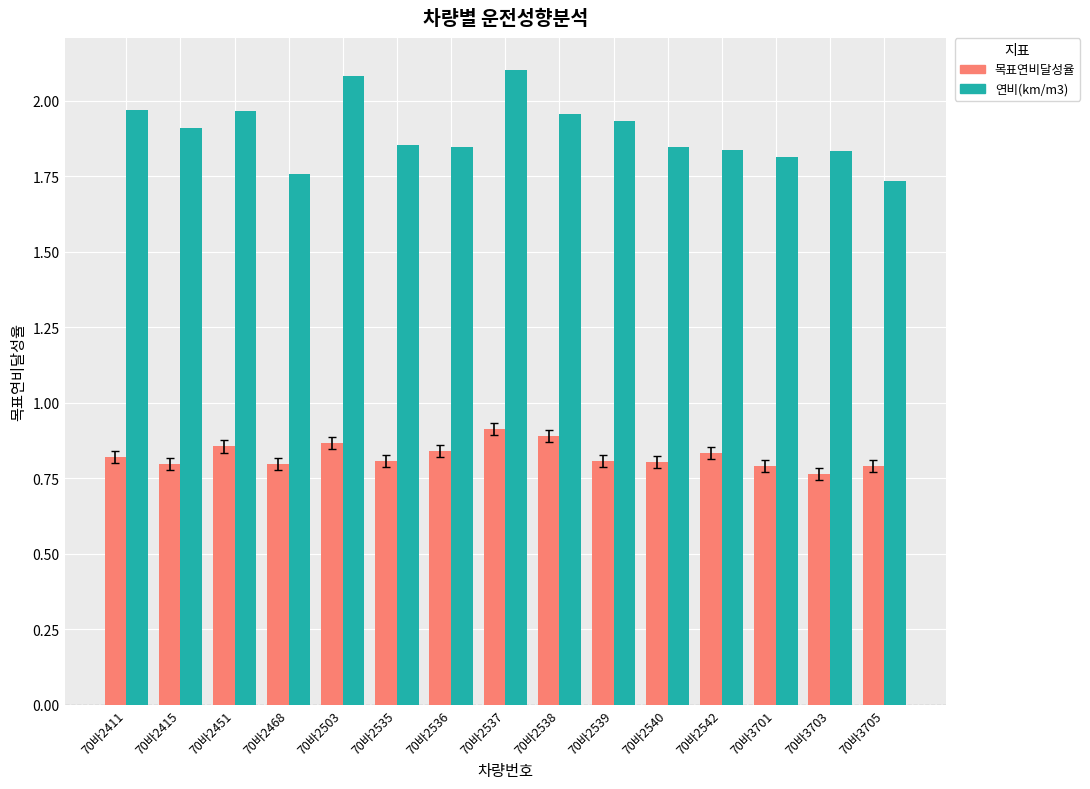

List the series in order of their overall mean, lowest first.

목표연비달성율, 연비(km/m3)